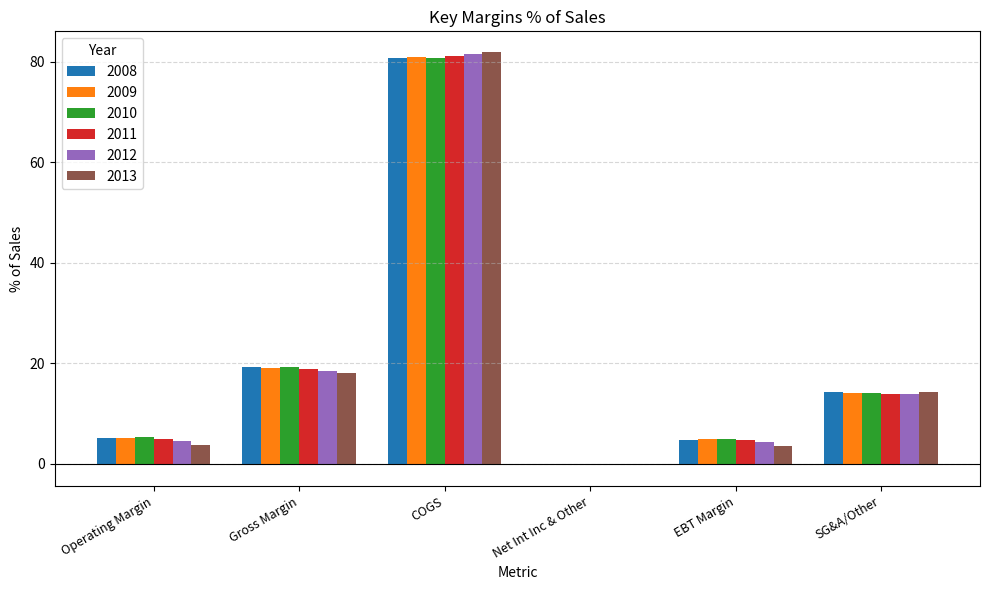

Where is 2008 nearest to the value 40?

Gross Margin